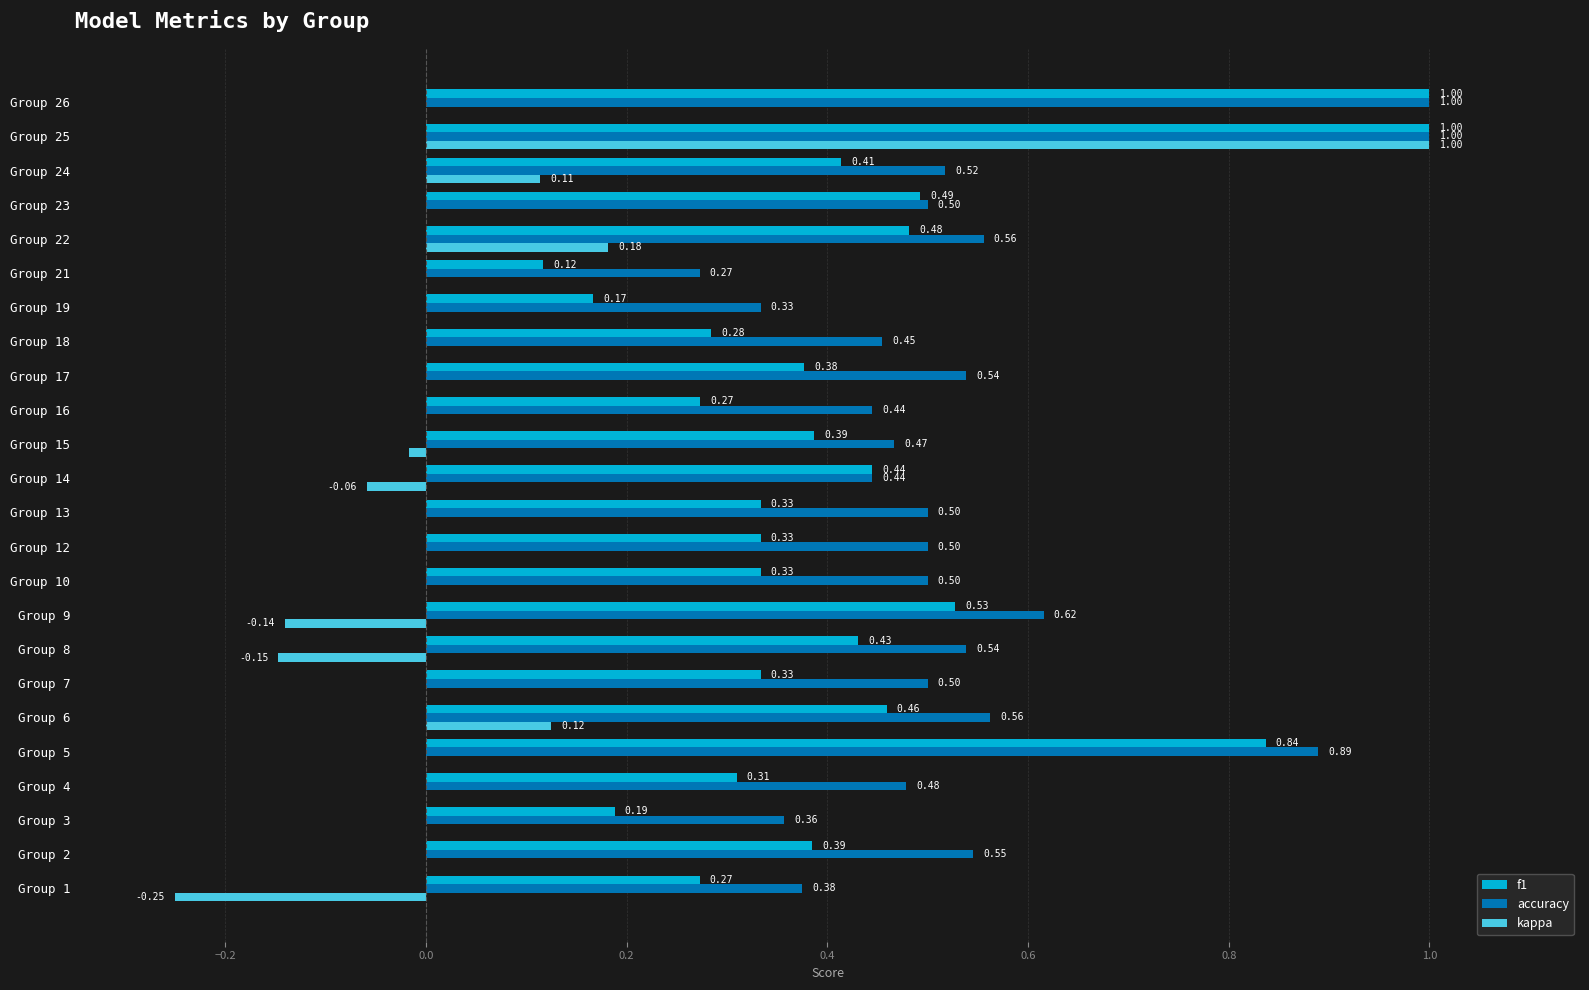

At which category is the sum across all series the highest?

Group 25